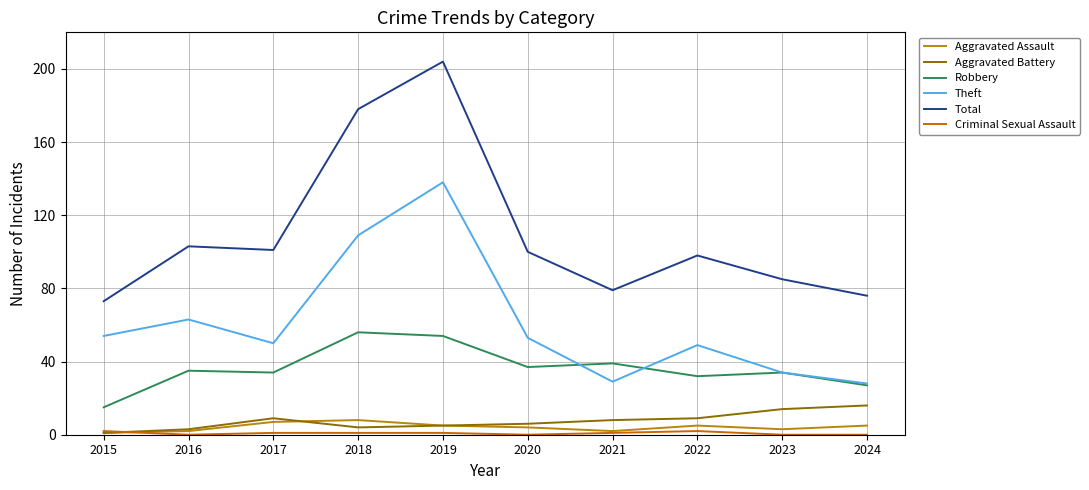

What is the spread (max minus min) of values at 2023?

85